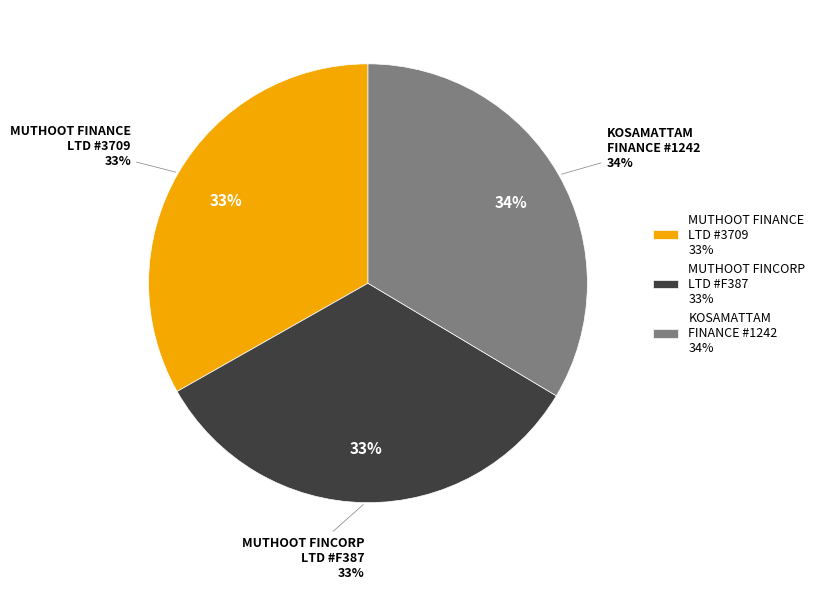

To the nearest percent, what percentage of the pie is MUTHOOT FINCORP LIMITED - #F387 - VANNAP?

33%